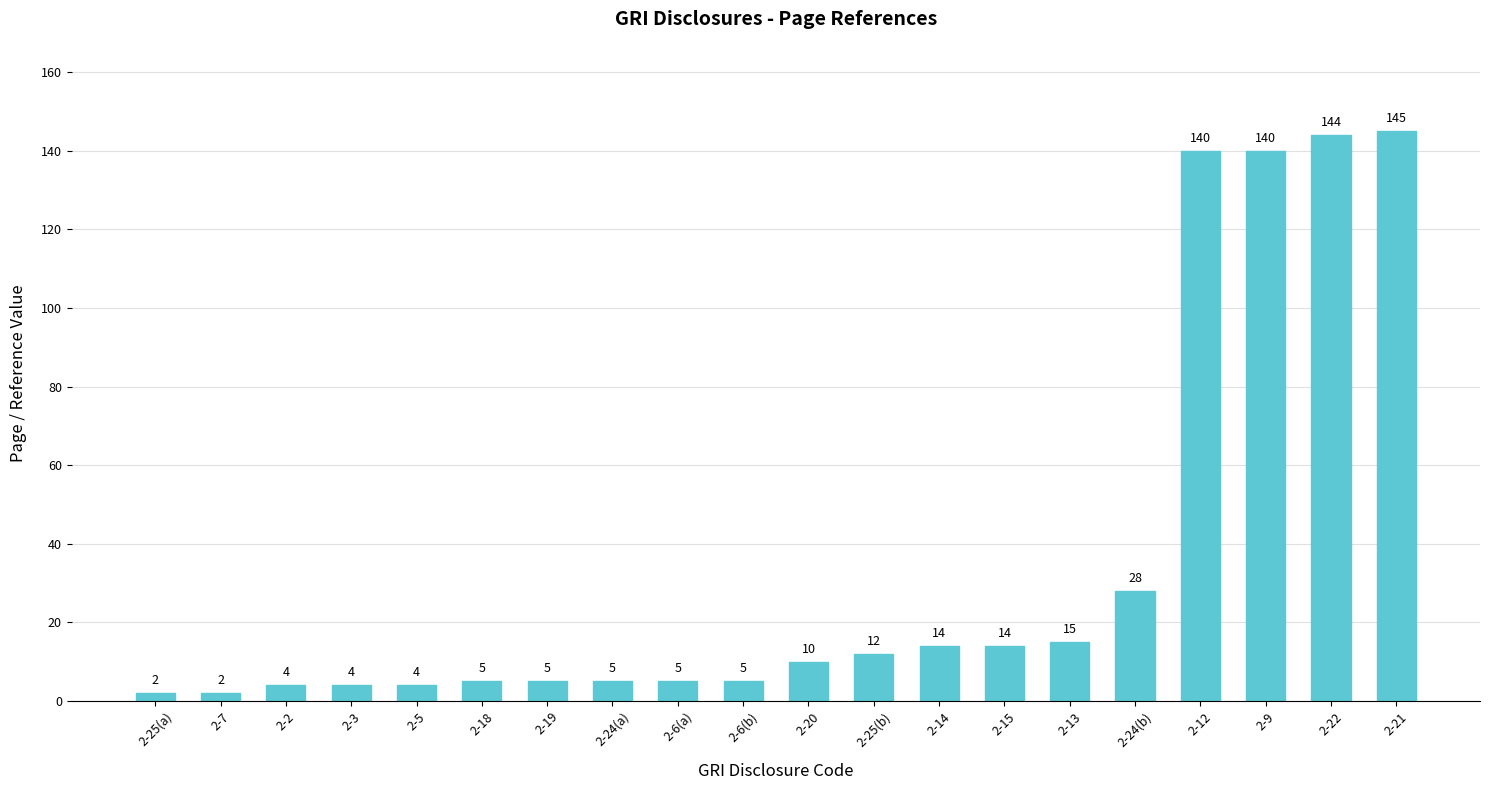

What is the smallest value displayed?

2